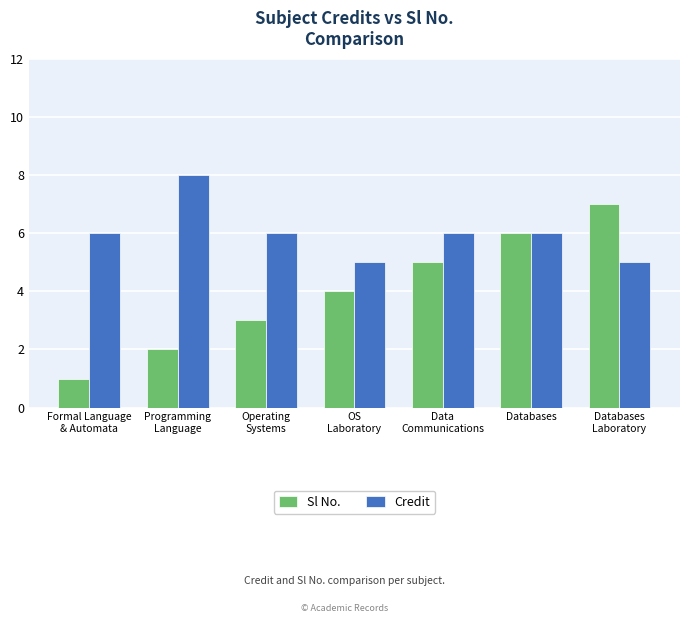

Which series has the largest total across all categories?

Credit